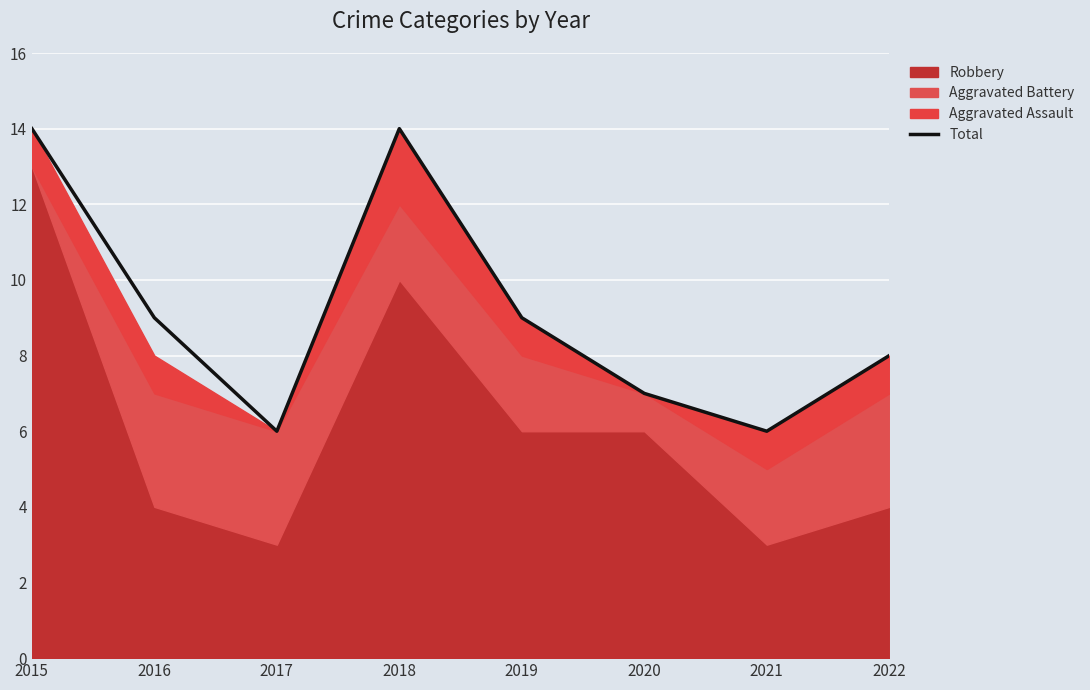

True or false: the data shows 7 at 2015.

False